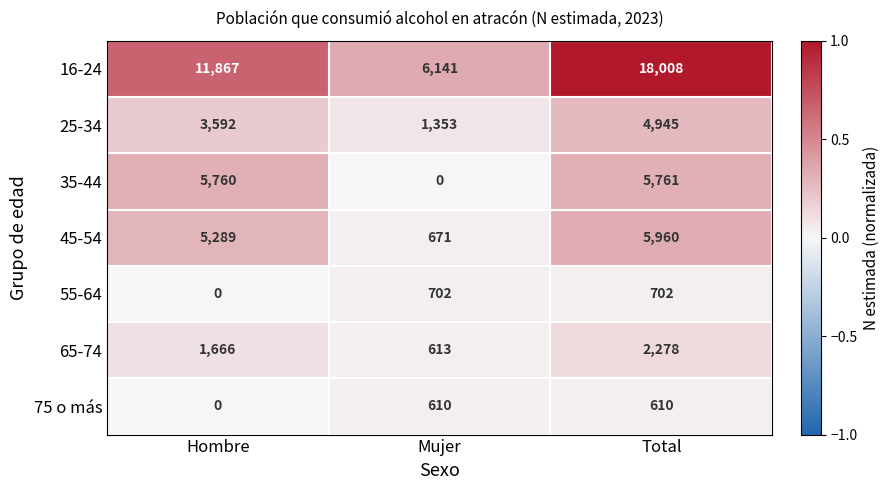

True or false: 25-34 has a value of 4945 at Total.

True